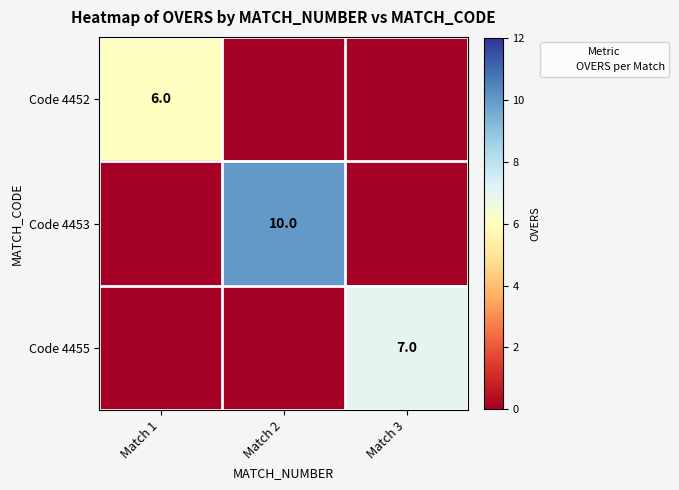

What is the sum of the Code 4455 values at Match 1 and Match 3?

7